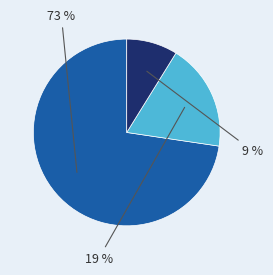

Is there any slice that represents more than half of the pie?

Yes